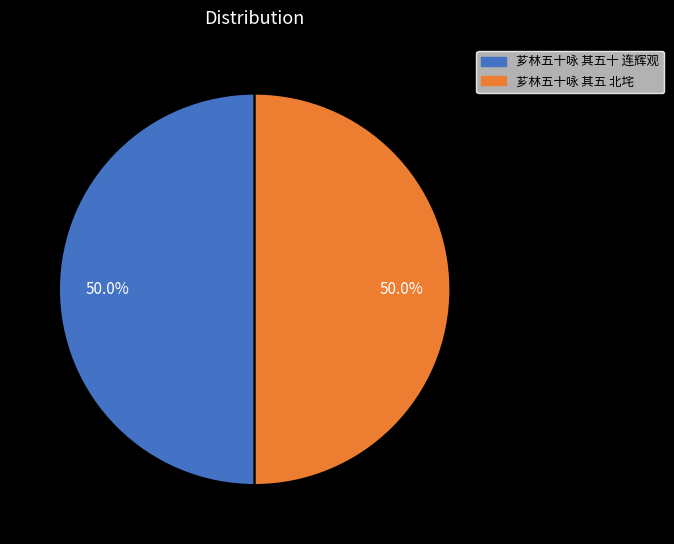

Approximately how many times larger is the value at 芗林五十咏 其五 北垞 compared to 芗林五十咏 其五十 连辉观?

1.0